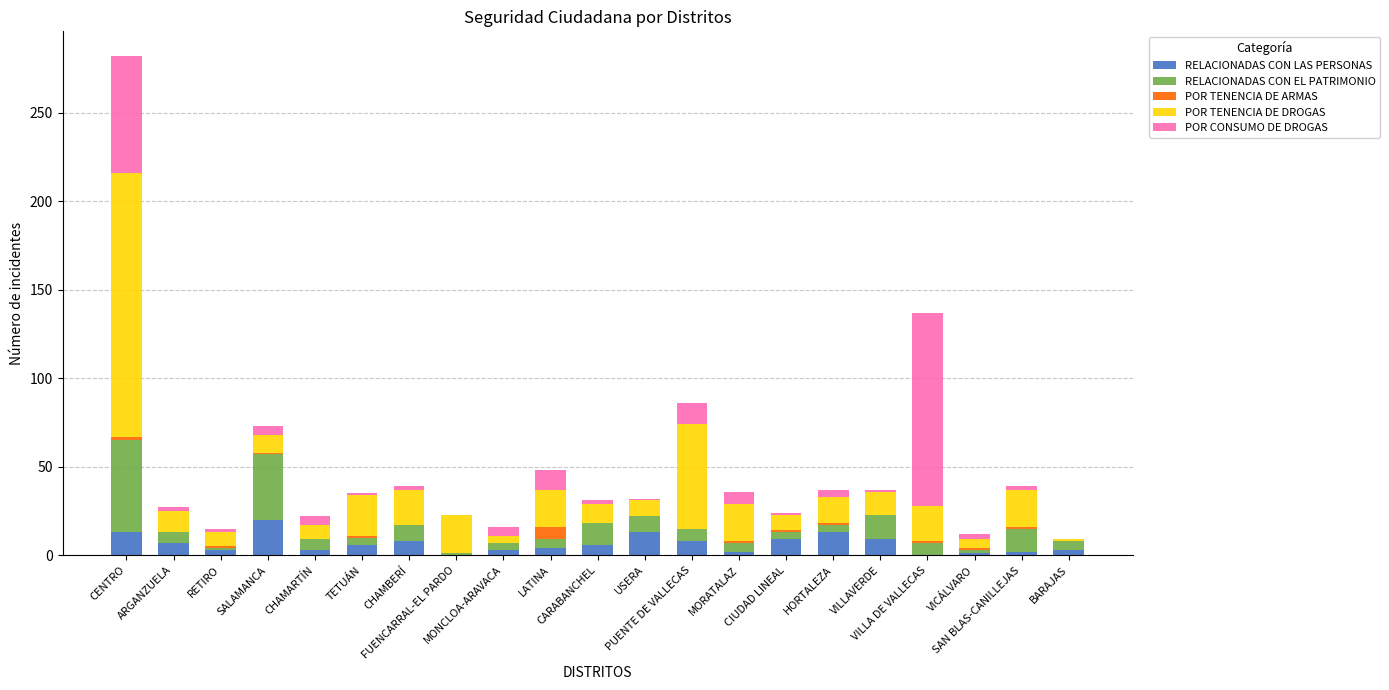

Does the chart contain stacked bars?

Yes